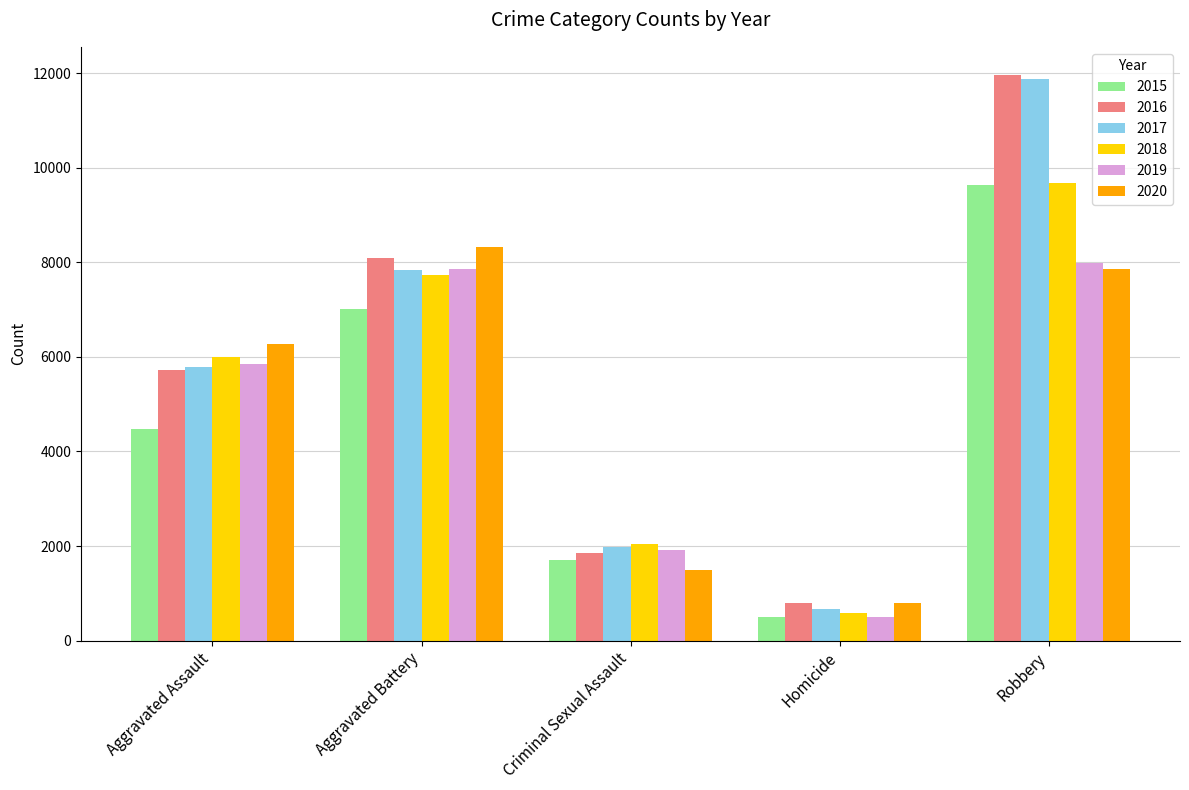

What is the approximate value of 2020 at Aggravated Battery, to the nearest 10?

8320